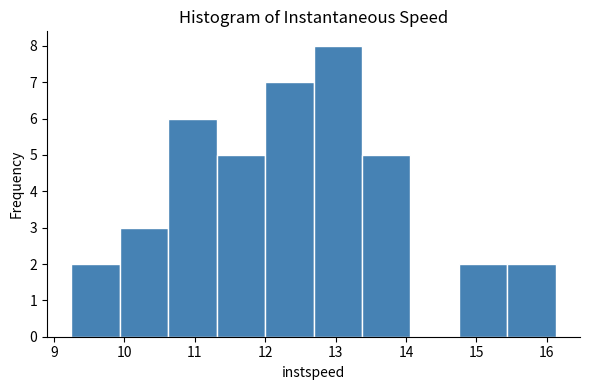

Reading left to right, list every bar in this chart as the range it spans on the x-axis followed by its height. Neither the bar edges nor the heights are printed on the chart, so give them approximately, as read against the axes.

9.2 to 9.9: 2
9.9 to 10.6: 3
10.6 to 11.3: 6
11.3 to 12.0: 5
12.0 to 12.7: 7
12.7 to 13.4: 8
13.4 to 14.1: 5
14.1 to 14.8: 0
14.8 to 15.4: 2
15.4 to 16.1: 2